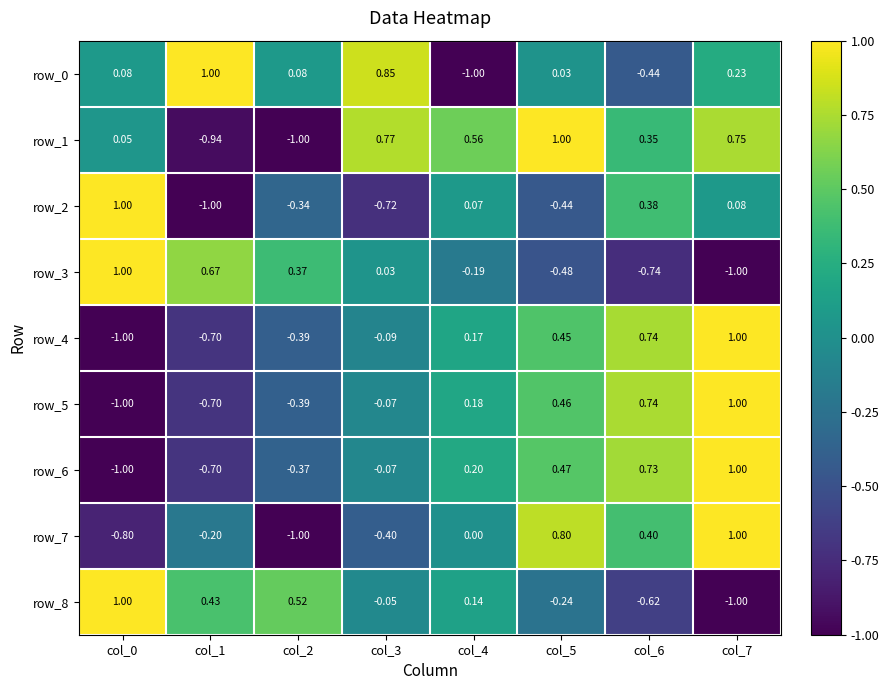

What is the spread (max minus min) of values at col_5?

1.5